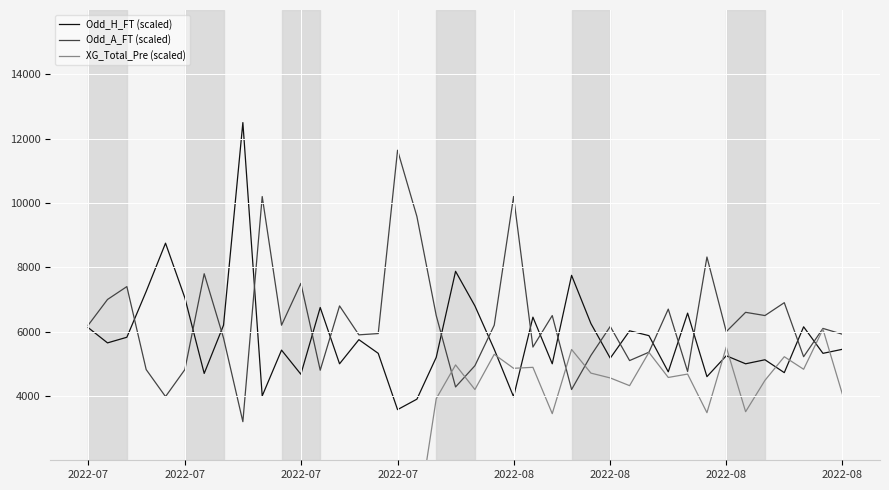

What is the difference between the highest and lowest values at 15?

5940.0